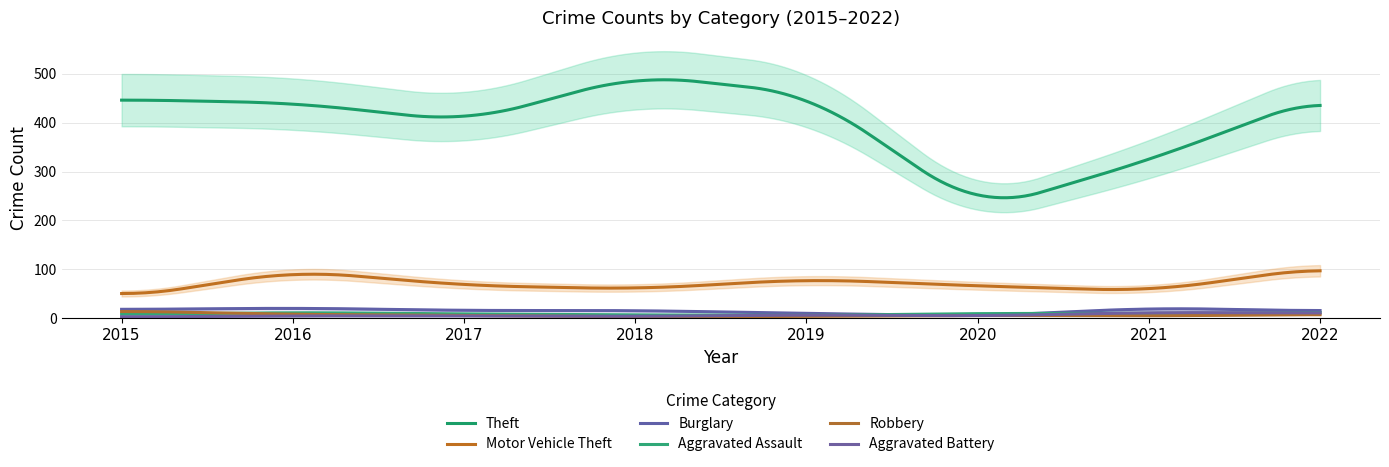

What is the total value across all series at 2017?

505